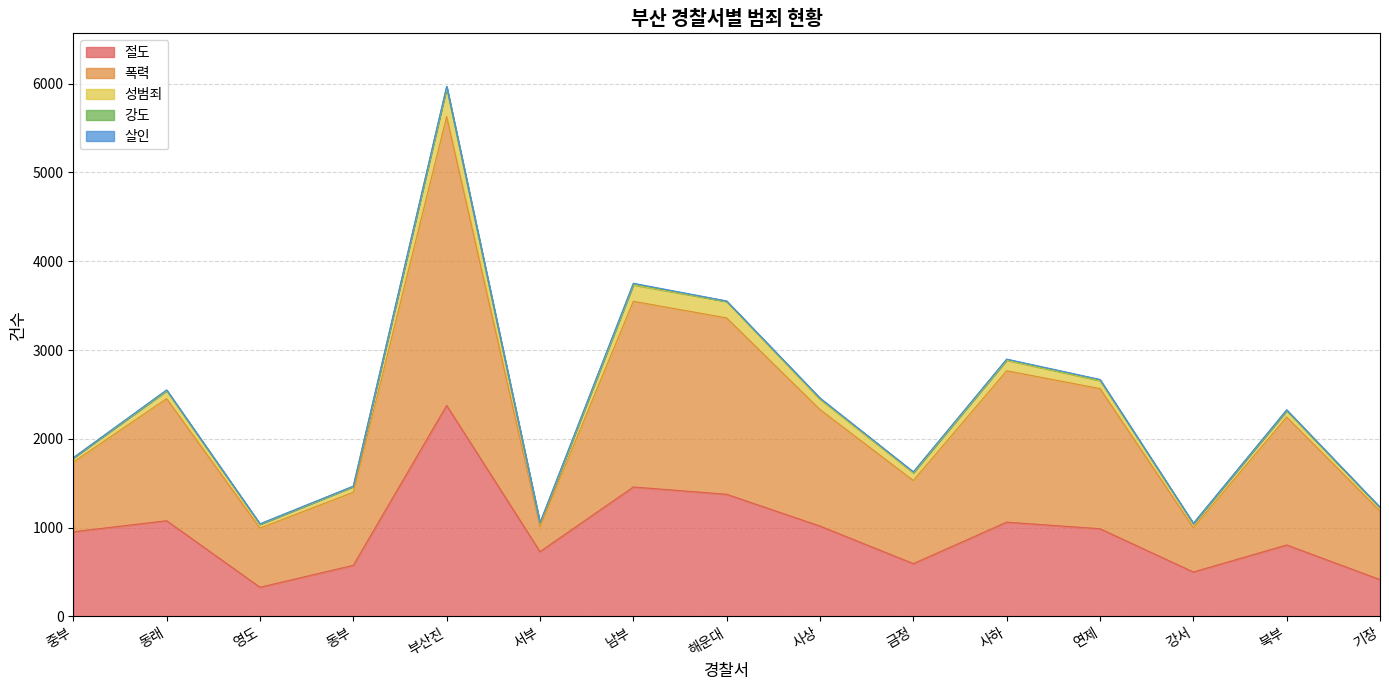

What is the sum of all 폭력 values?

19503